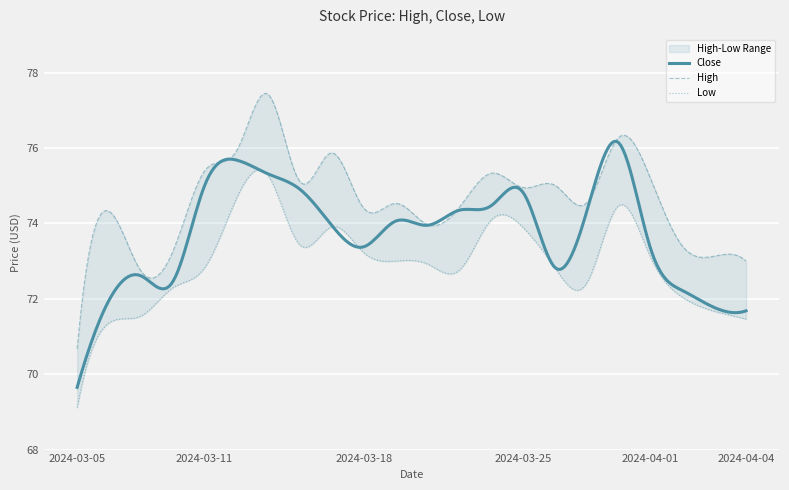

Is it true that Low equals 19.7 at 2024-03-25?

False